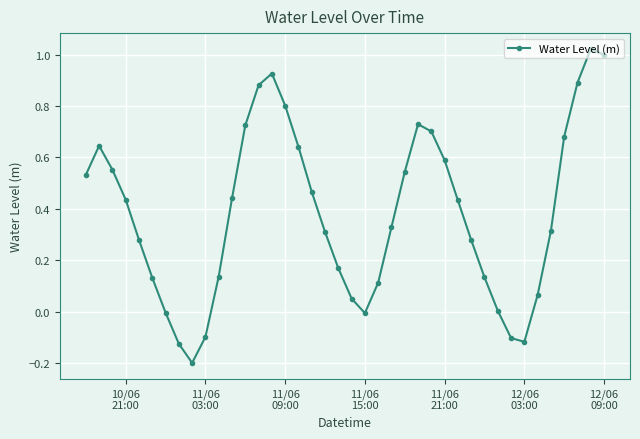

What is the difference between the second highest and minimum values?

1.2